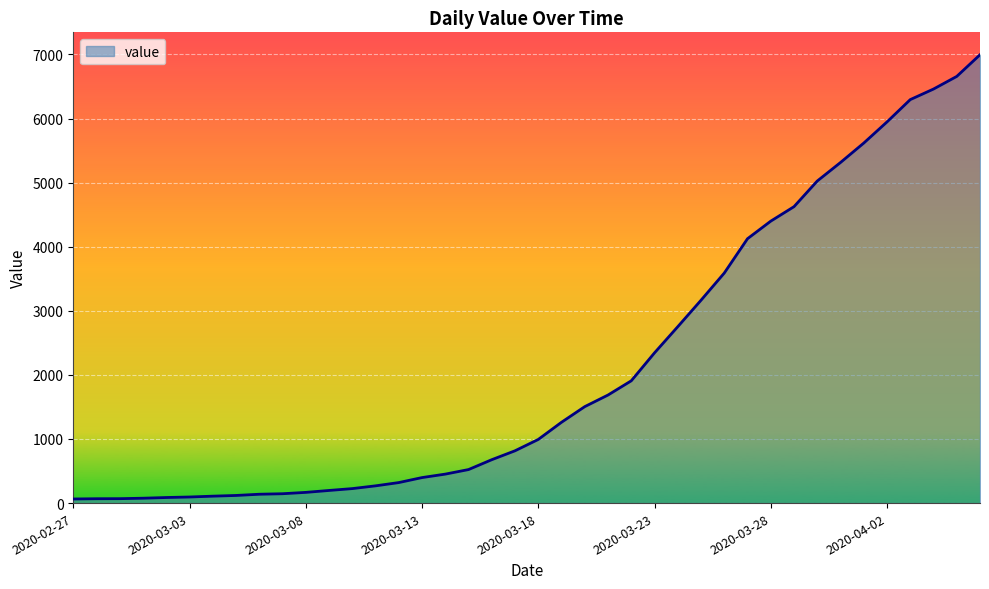

Does the chart display data point markers on the line(s)?

No